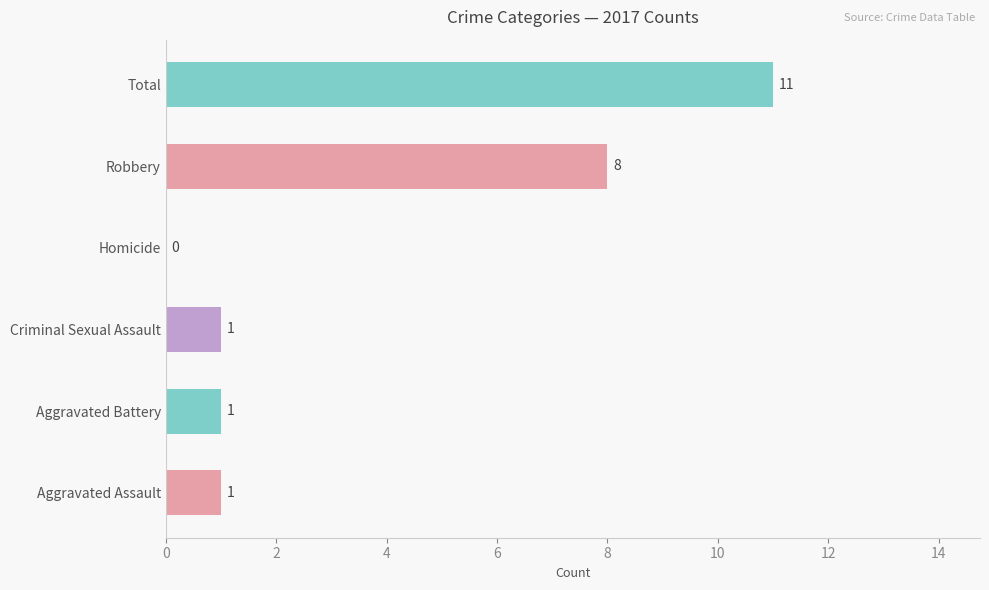

What is the sum of all values?

22